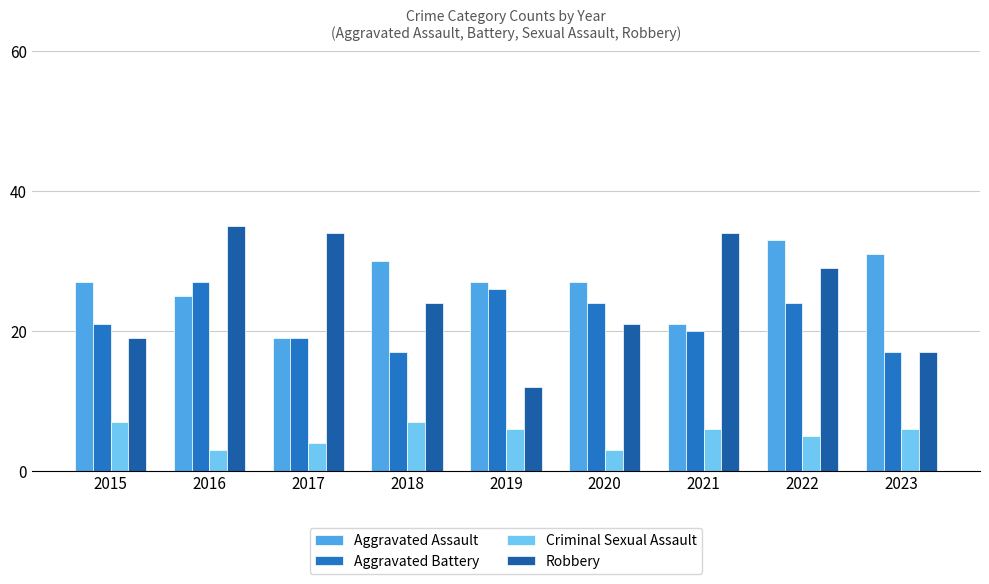

What is the total value across all series at 2021?

81